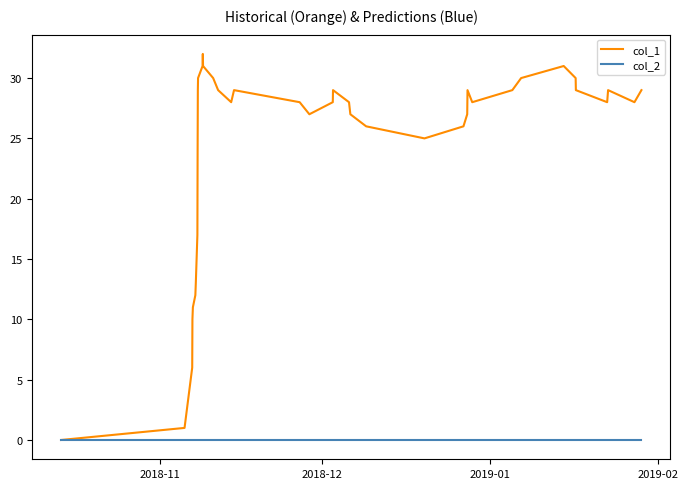

What is the maximum value shown in the chart?

32